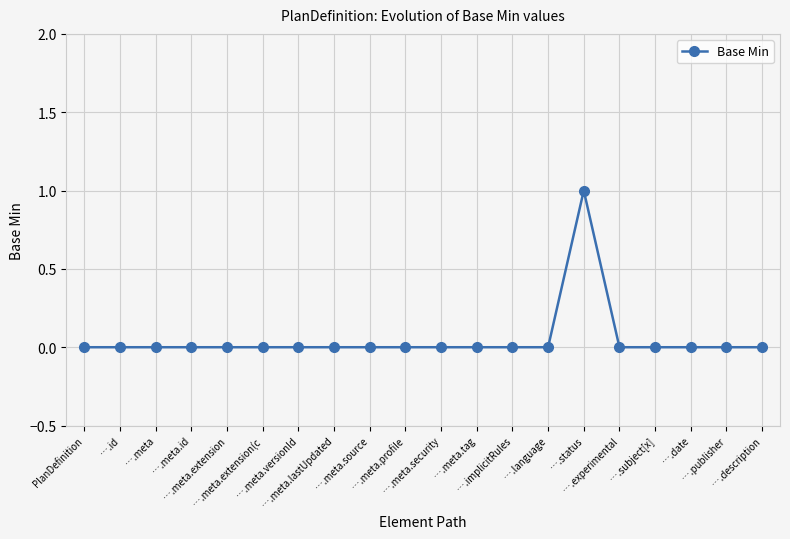

What is the label of the 19th point from the left?

….publisher